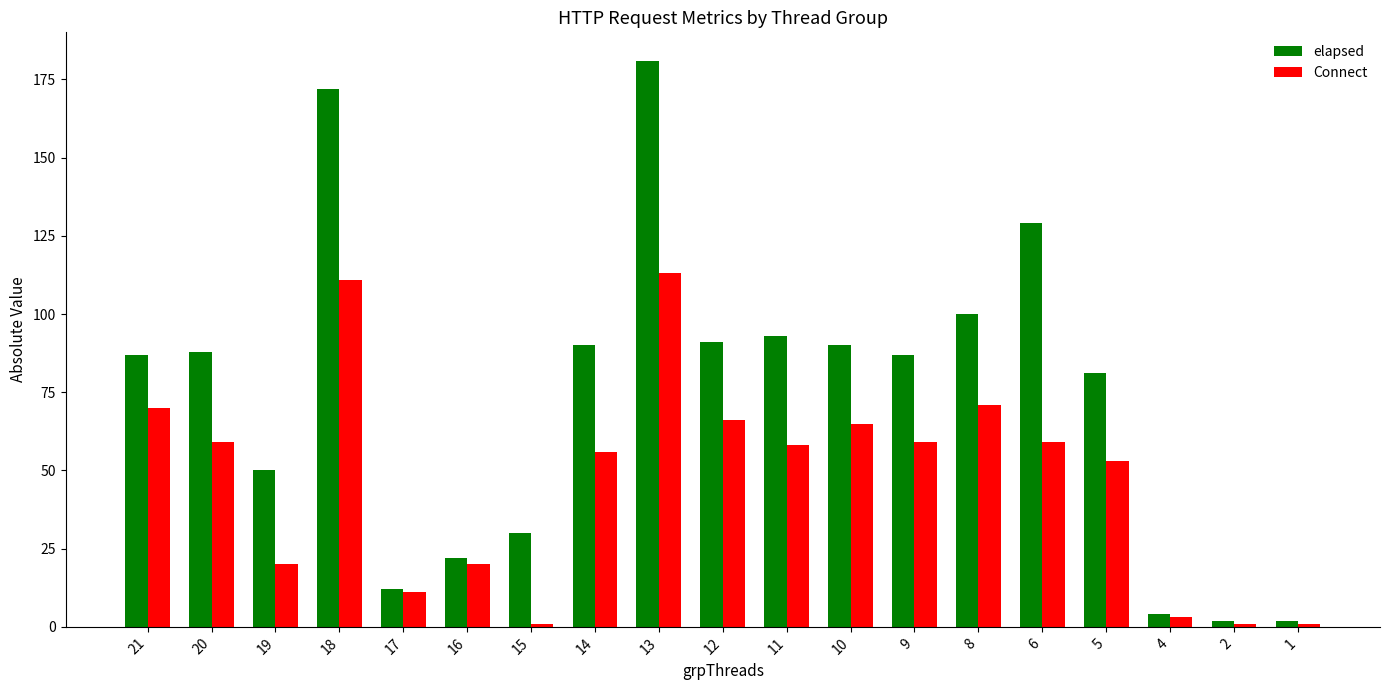

What is the greatest value displayed?

181